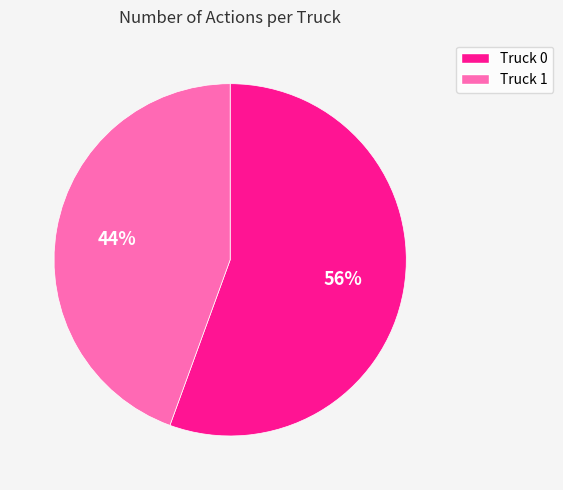

Is it true that Truck 1 is 44% of the pie?

True